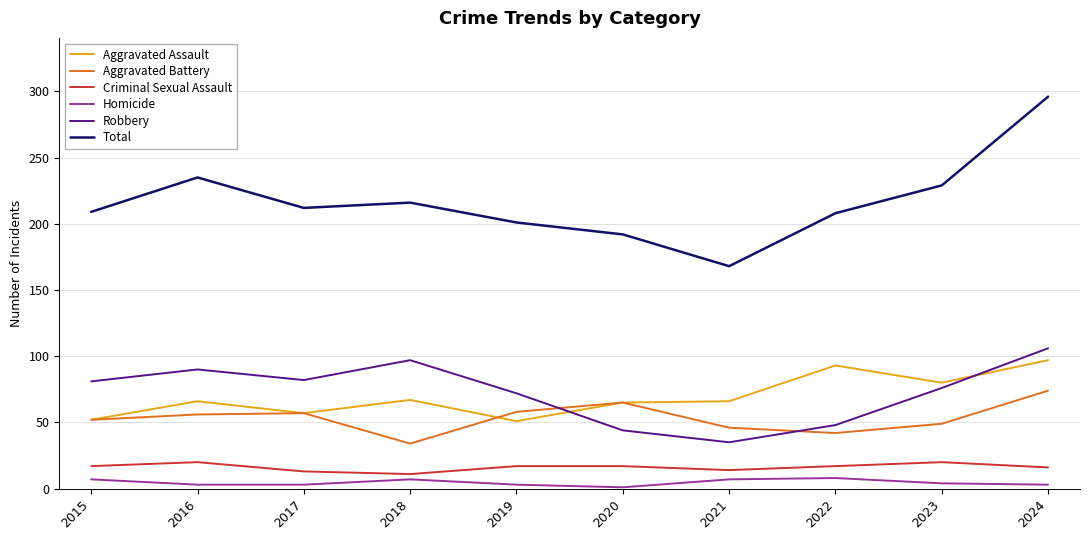

The value of Aggravated Assault at 2024 is 55. True or false?

False